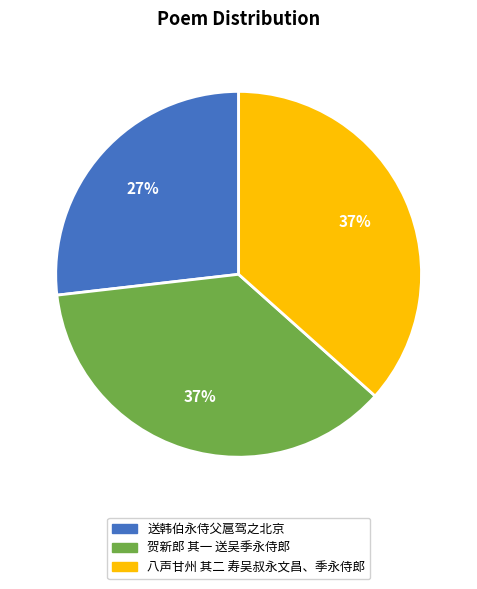

Which slice is the smallest?

送韩伯永侍父扈驾之北京